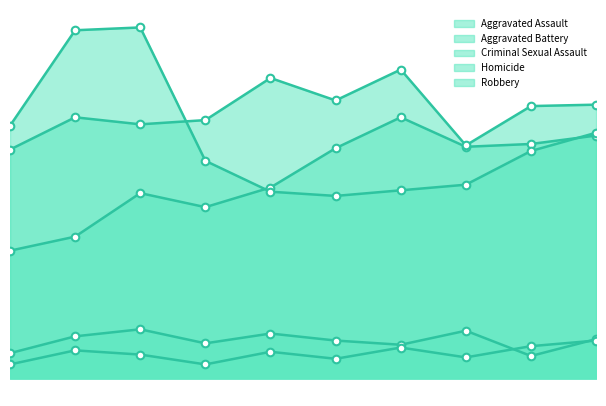

Is the value of Aggravated Assault at 2015 greater than the value of Robbery at 2015?

No